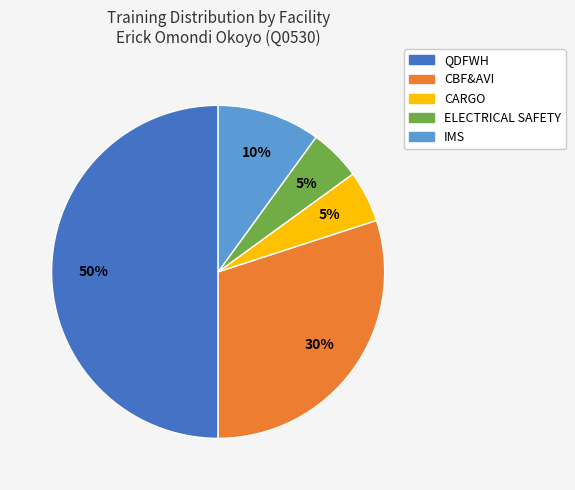

Does CBF&AVI account for over 50% of the chart?

No